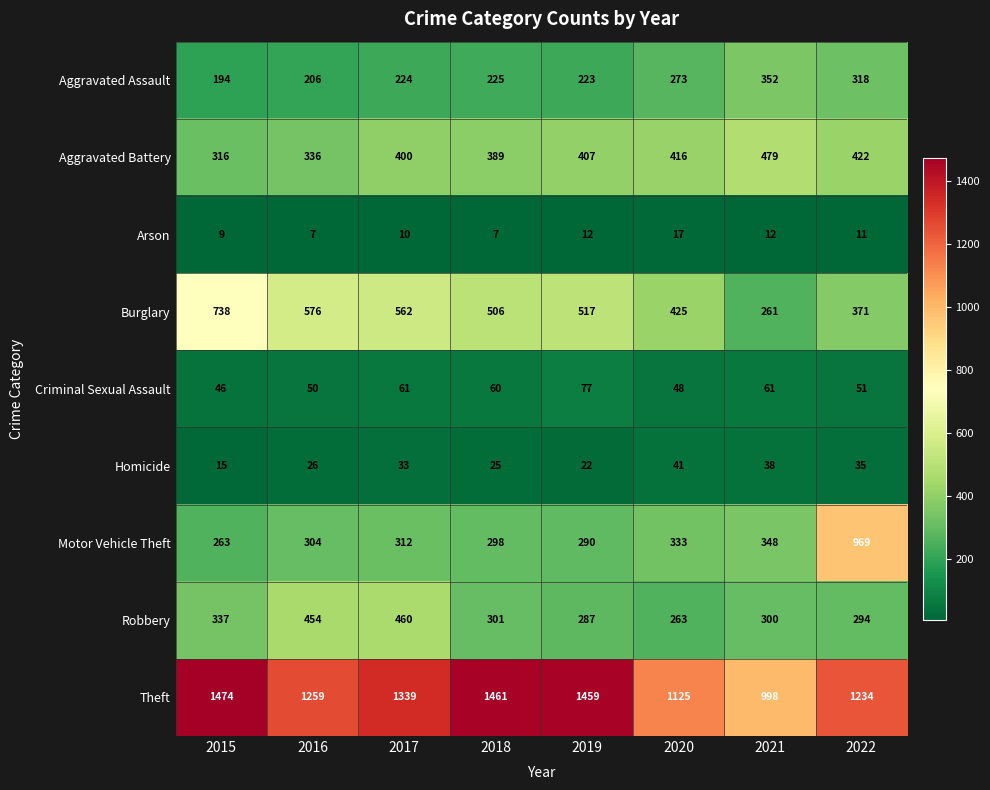

Which series has the largest range (max minus min)?

Motor Vehicle Theft